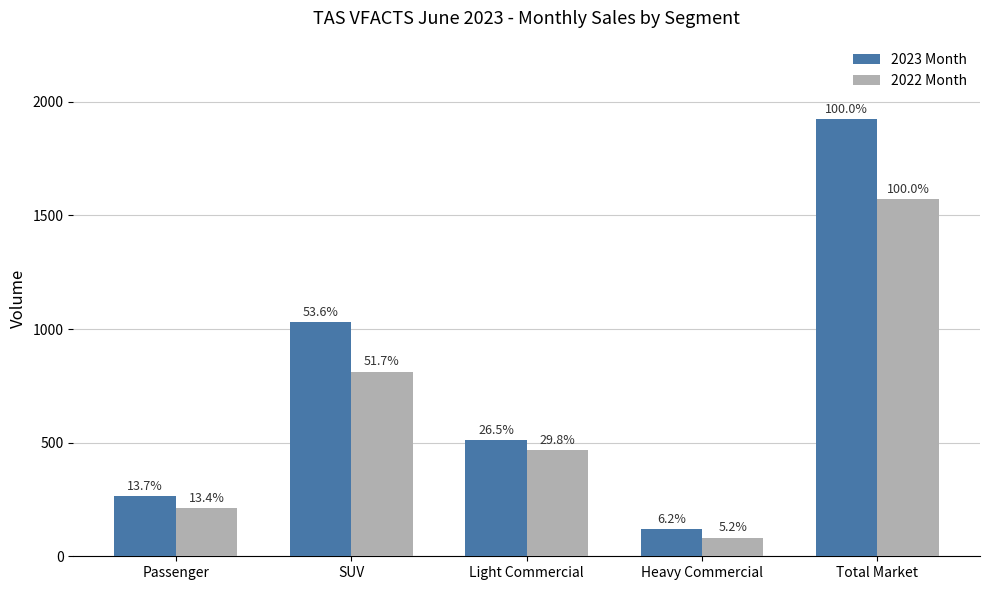

What are all the series names shown in the legend?

2023 Month, 2022 Month